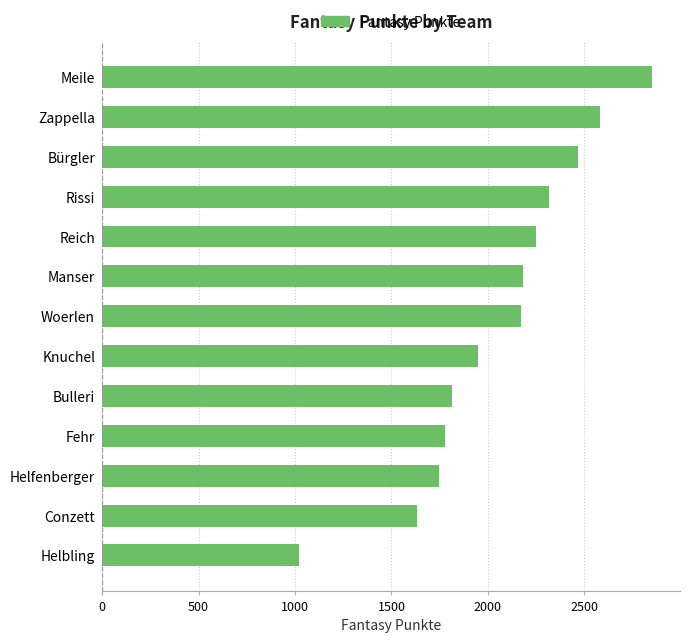

What is the difference between the values at Bürgler and Meile?

384